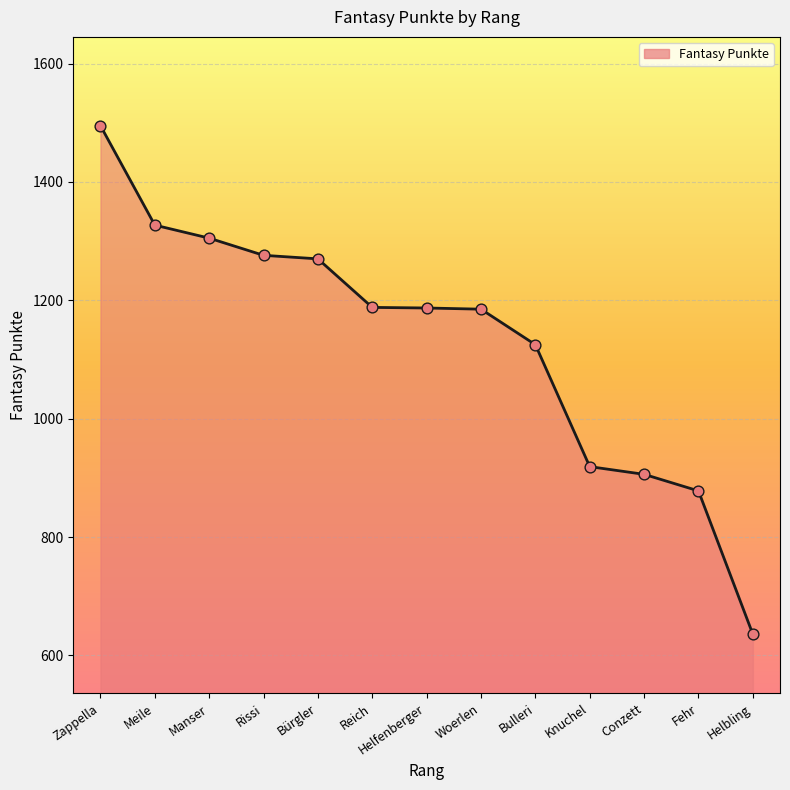

Approximately how many times larger is the value at Knuchel compared to Woerlen?

0.8